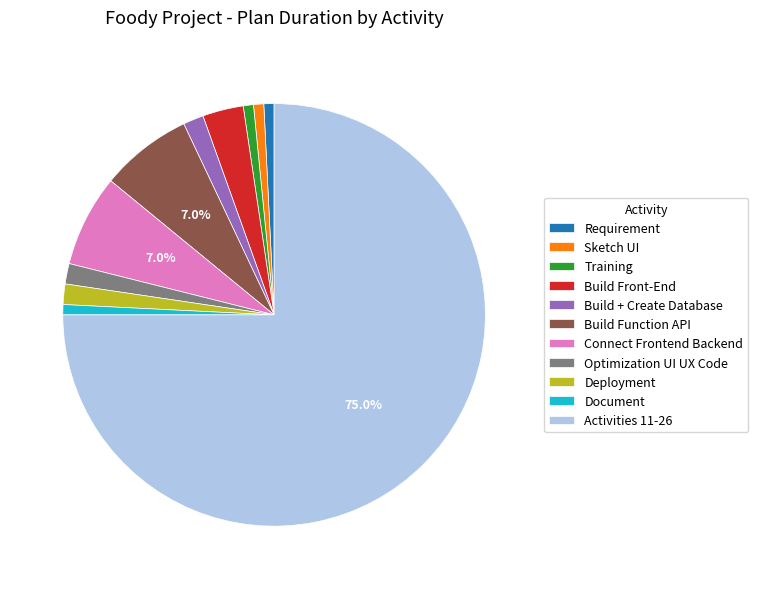

To the nearest percent, what is the difference between the largest and smallest slice percentages?

74%